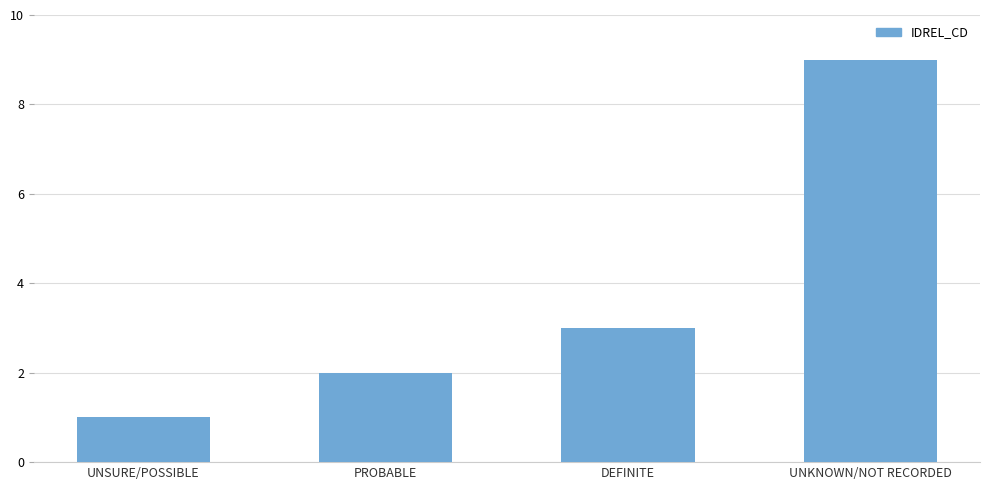

At which category does the chart reach its minimum across all series?

UNSURE/POSSIBLE